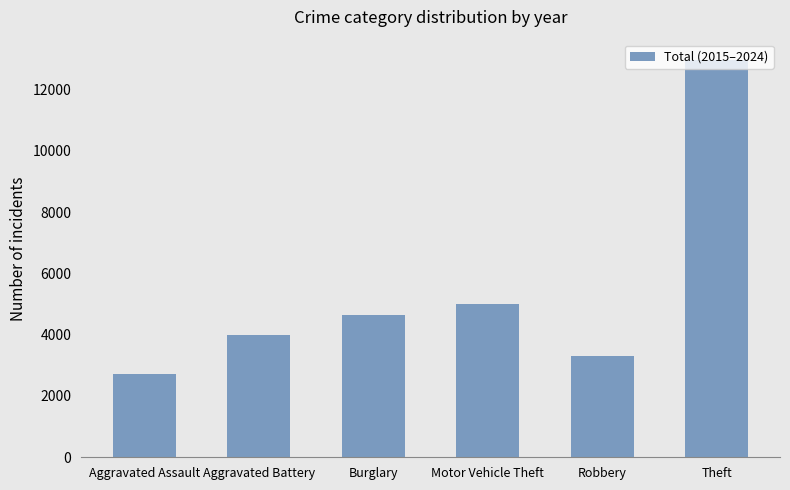

How many values are below 4649?

3